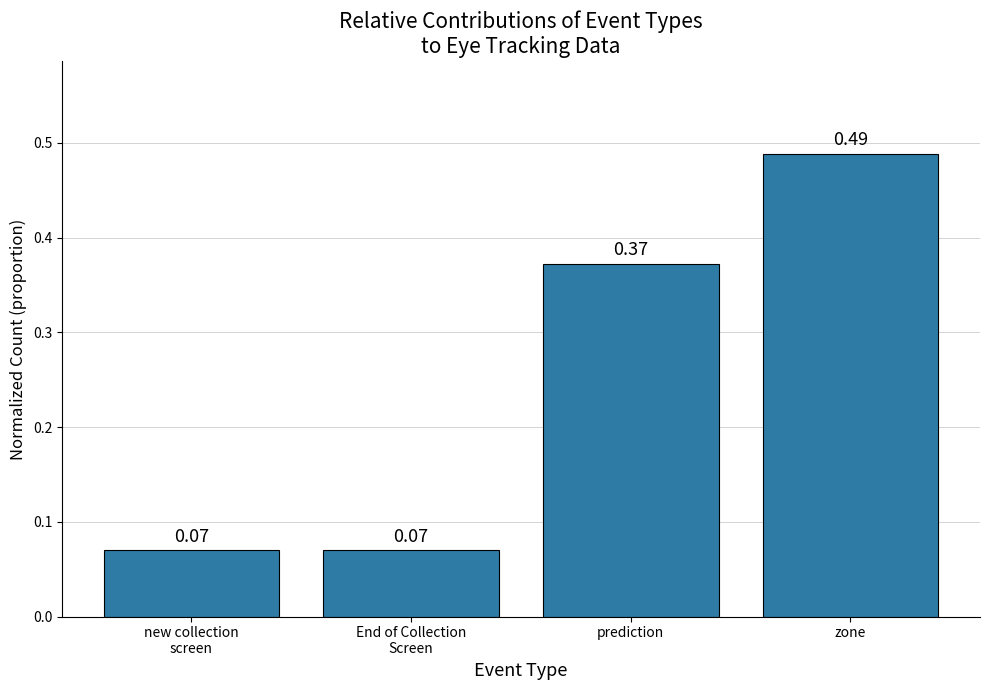

Which category has the highest value across all series?

zone